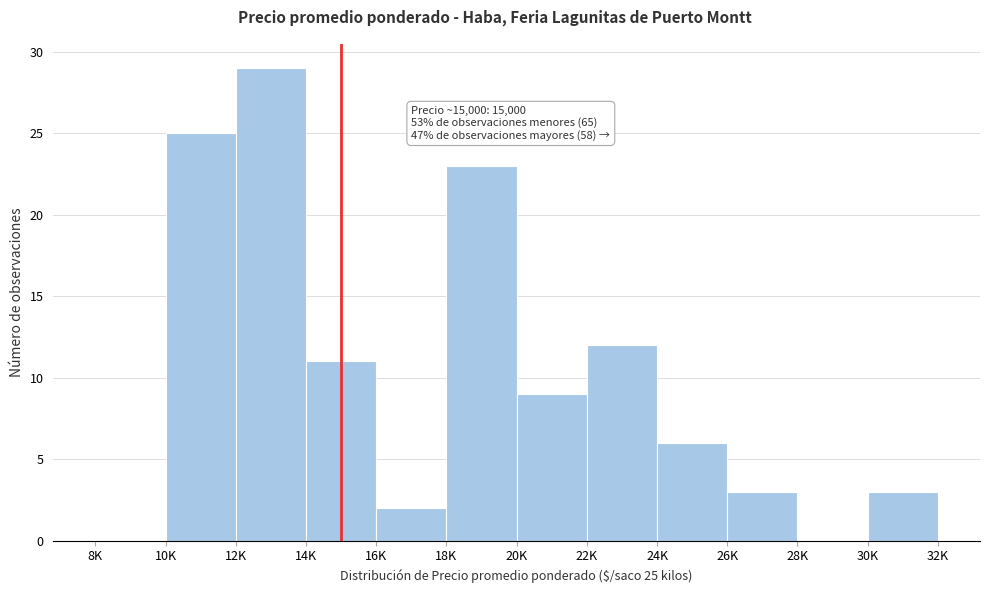

Reading left to right, what are all the values shown in this chart?

8K=0	10K=25	12K=29	14K=11	16K=2	18K=23	20K=9	22K=12	24K=6	26K=3	28K=0	30K=3